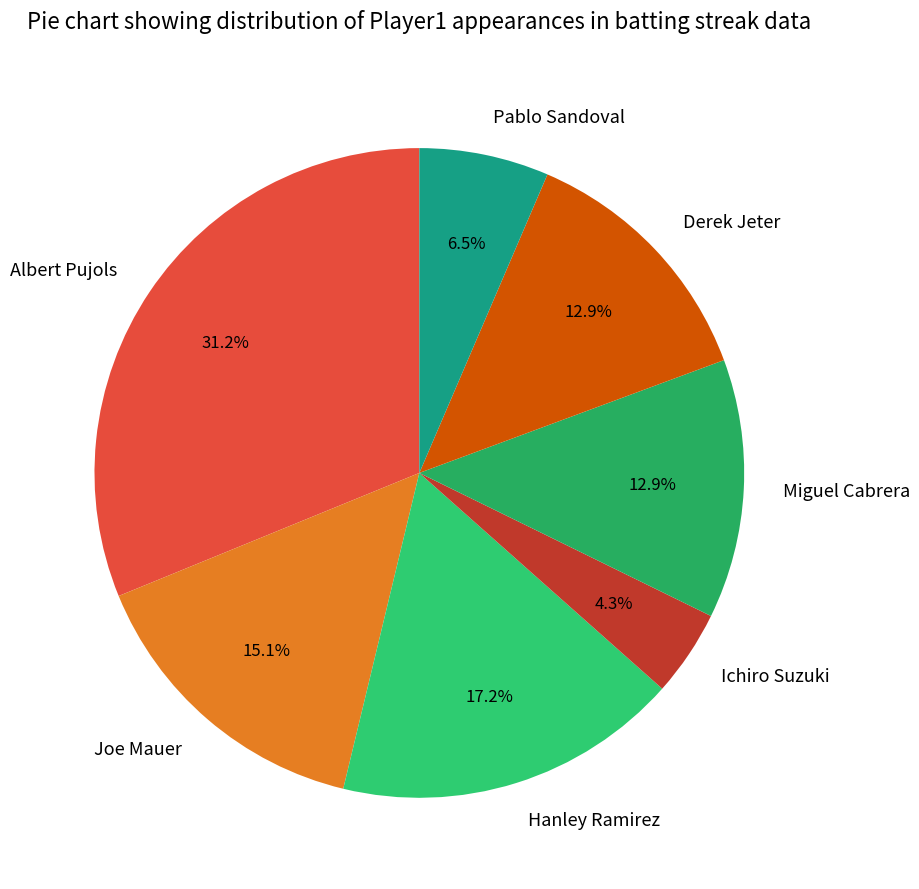

How many slices are in this pie chart?

7